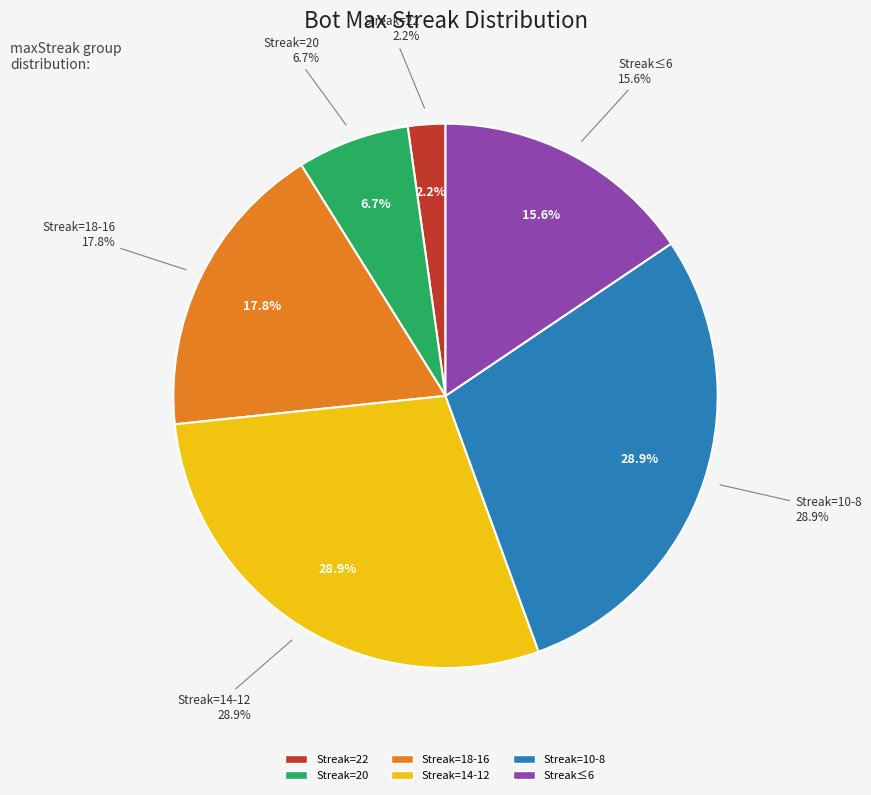

Does 18-16 represent more than half of the total?

No